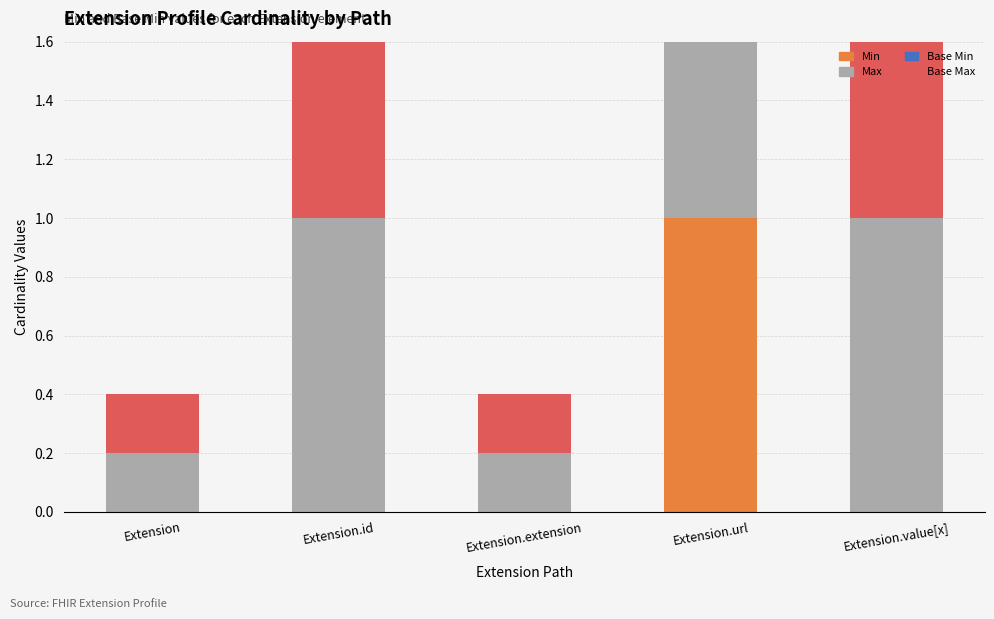

What are all the series names shown in the legend?

Min, Max, Base Min, Base Max